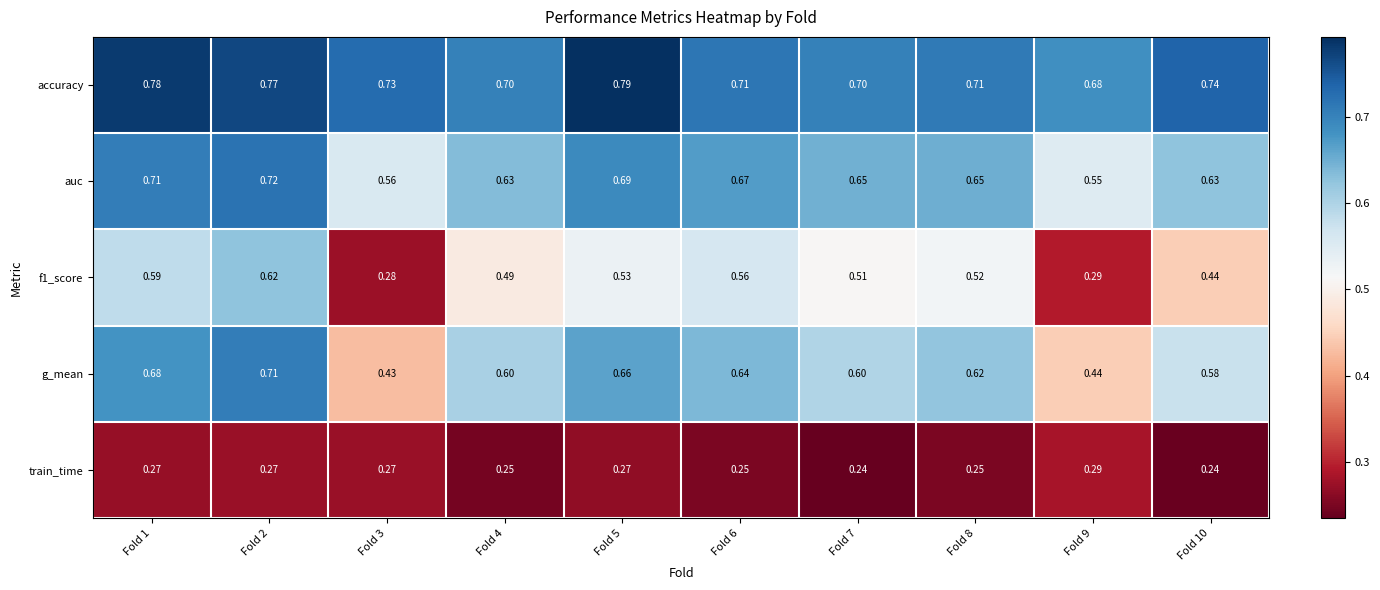

Which series has the largest total across all categories?

accuracy